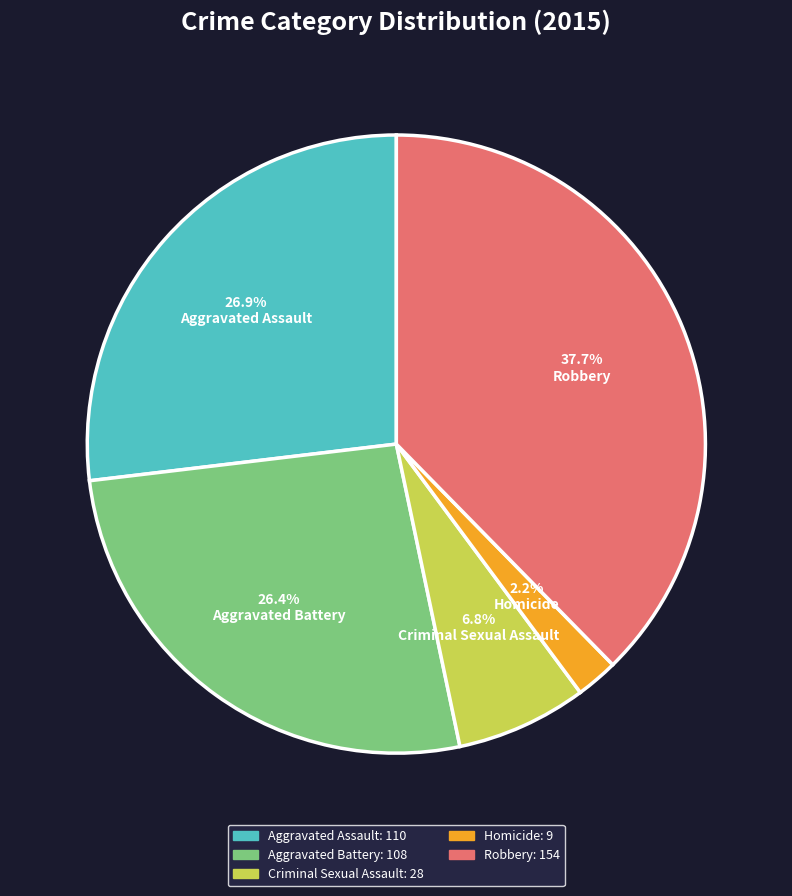

To the nearest percent, what is the combined percentage of Aggravated Assault and Robbery?

65%